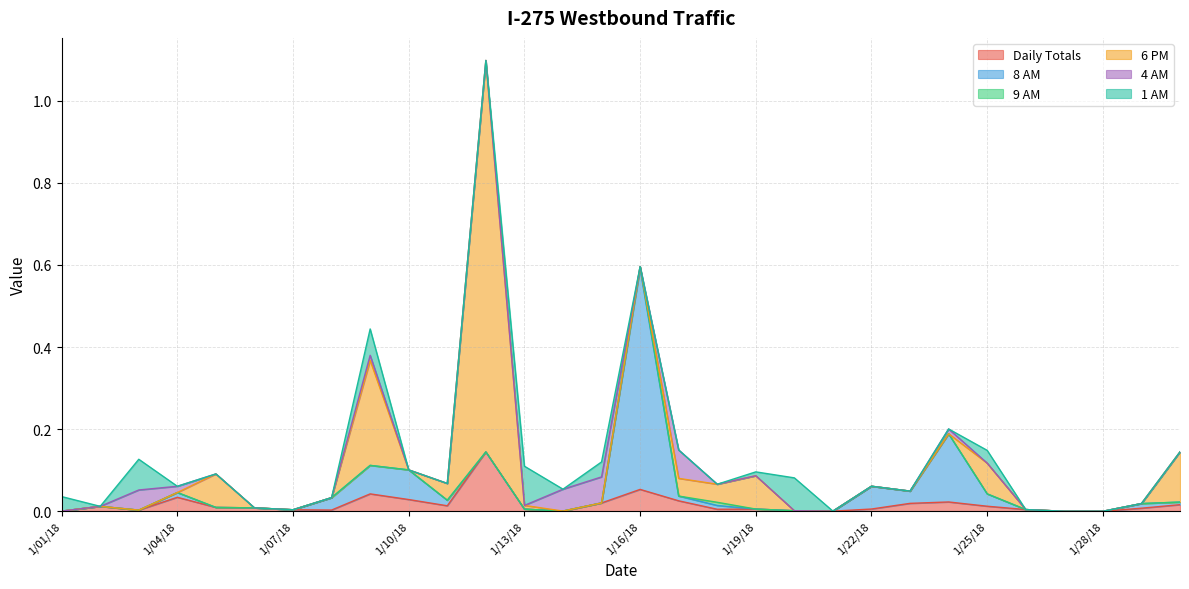

What is the difference between the maximum and minimum values in the 1 AM series?

0.1